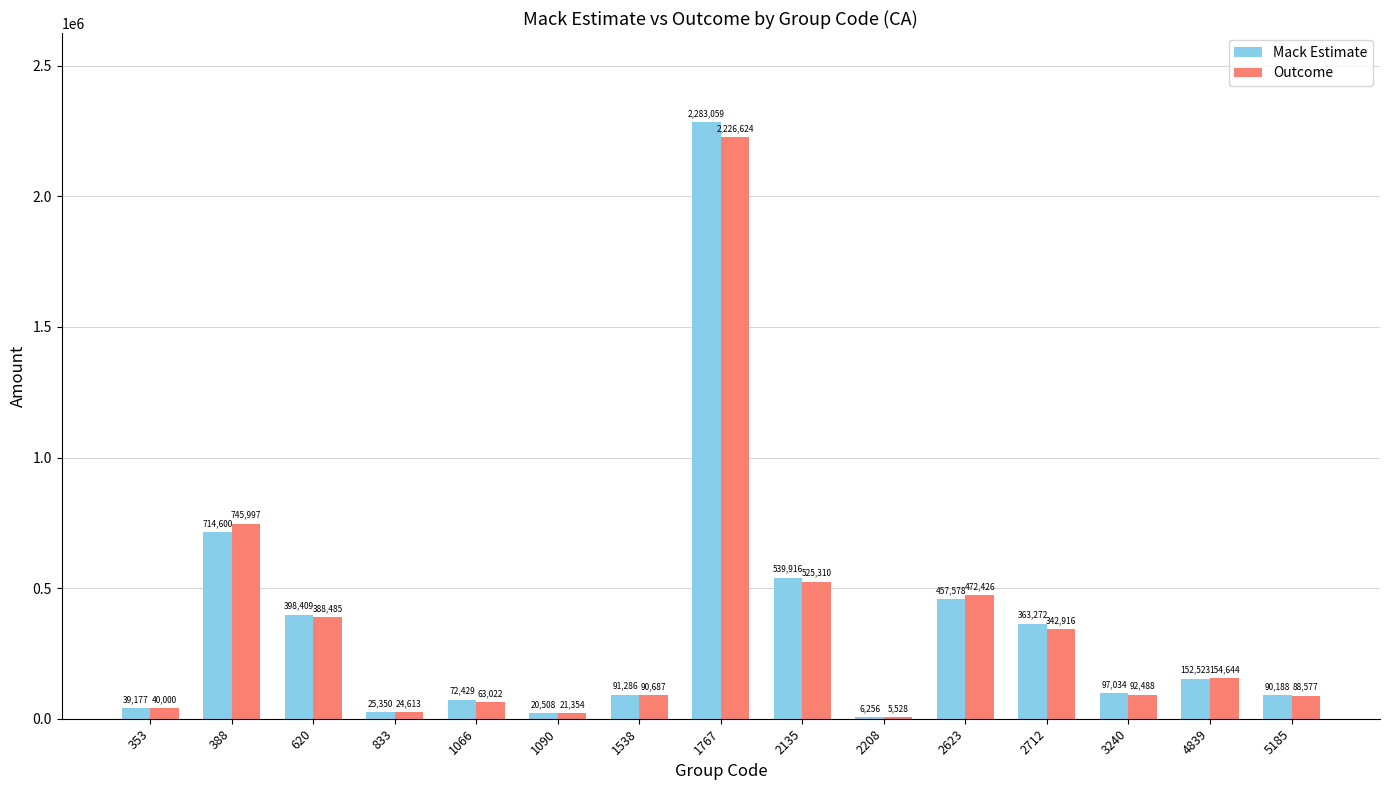

The value of Mack Estimate at 620 is 636835. True or false?

False